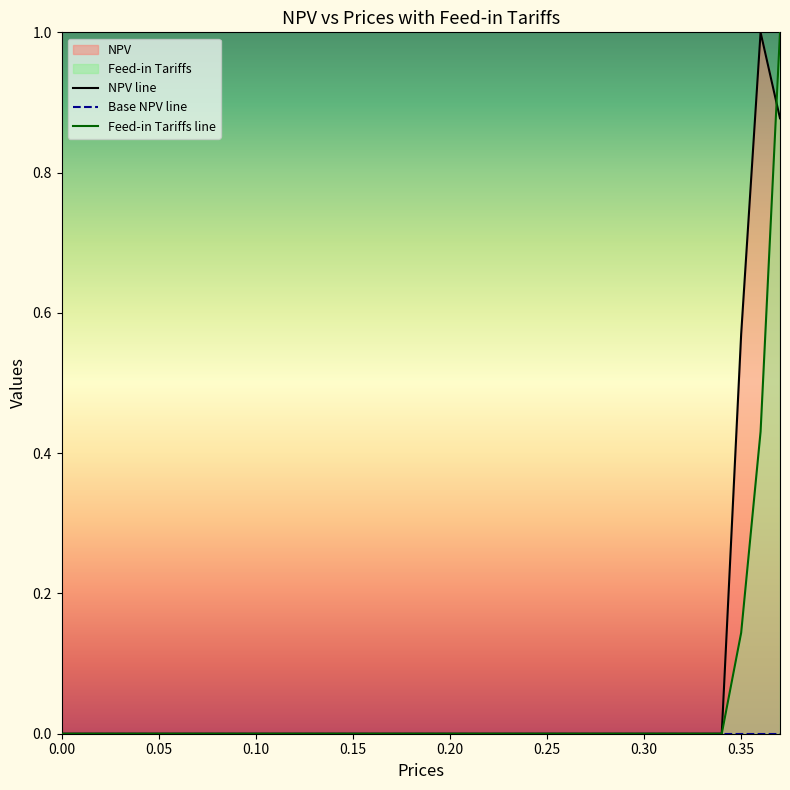

Is it true that Feed-in Tariffs line equals 0.6 at 0.00?

False